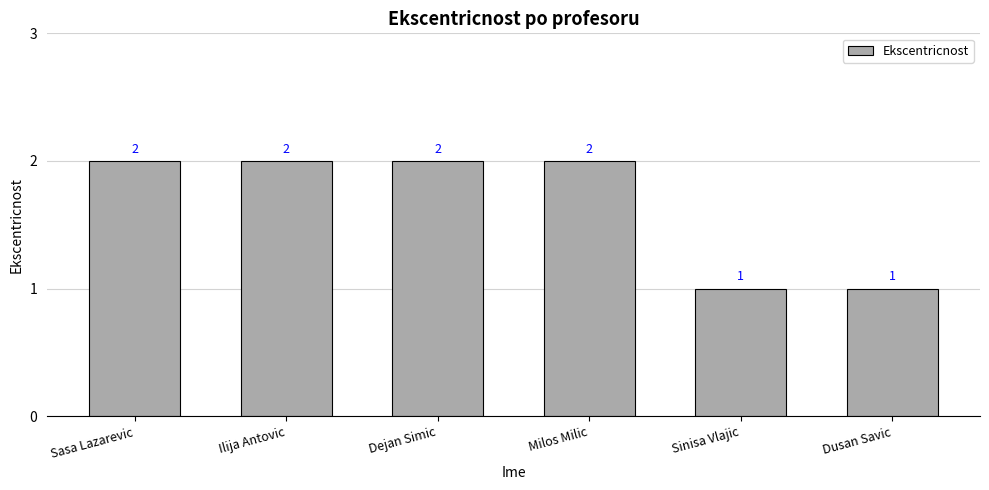

Approximately how many times larger is the value at Milos Milic compared to Dusan Savic?

2.0